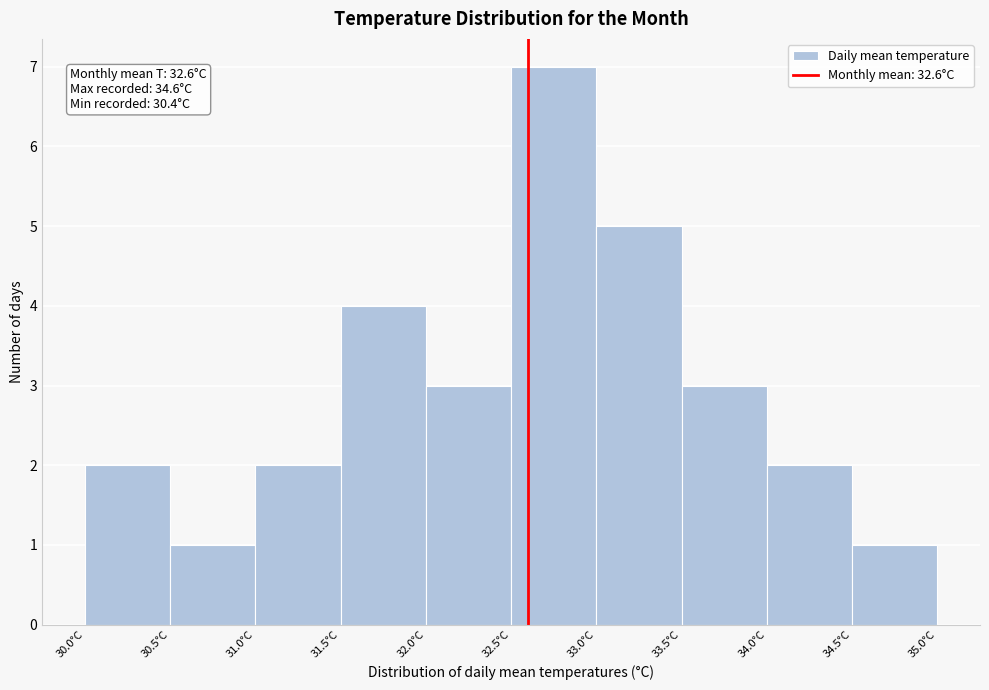

Over which range of the x-axis is the bar tallest?

32.5 to 33.0